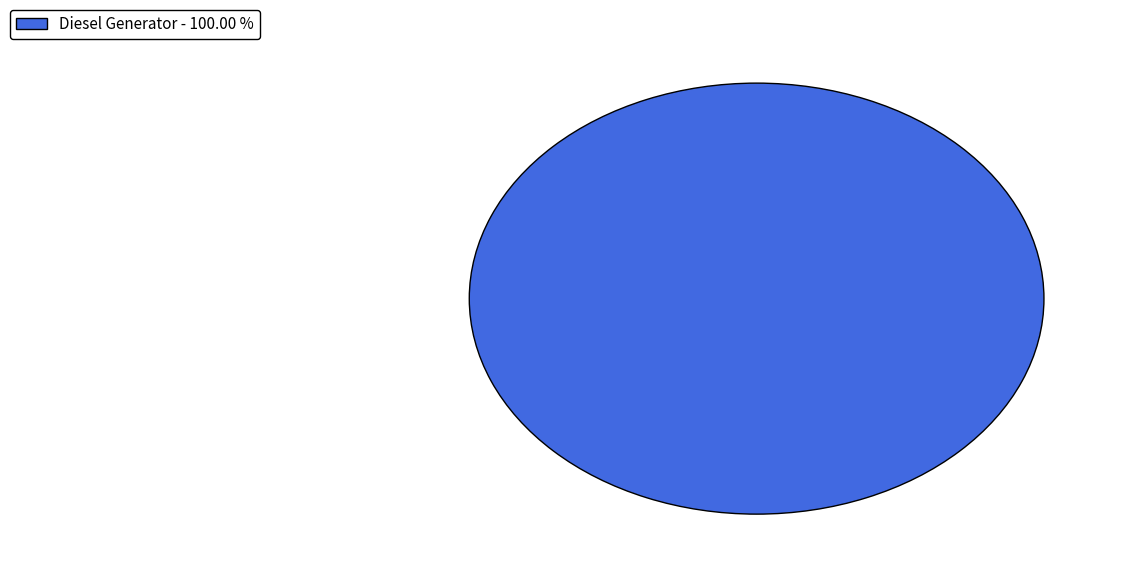

Rank the categories by value from highest to lowest.

Diesel Generator - 100.00 %